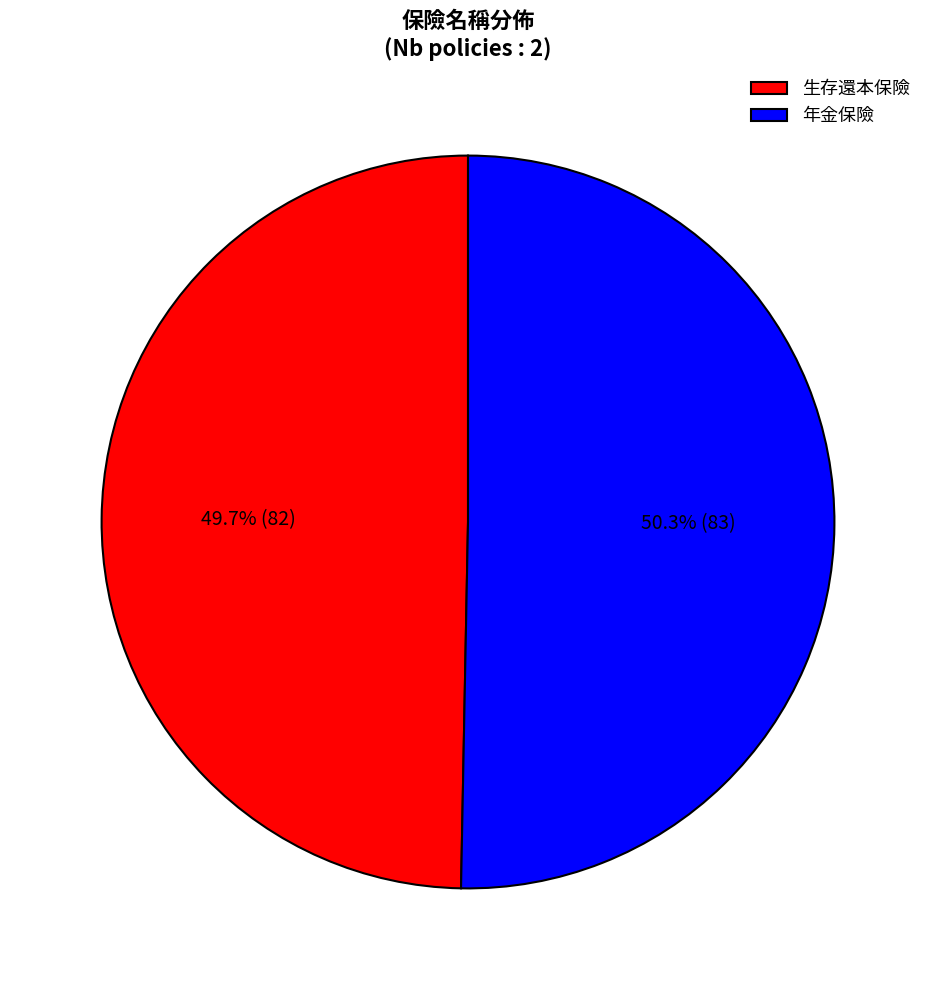

The 年金保險 slice represents 50% of the pie. True or false?

True